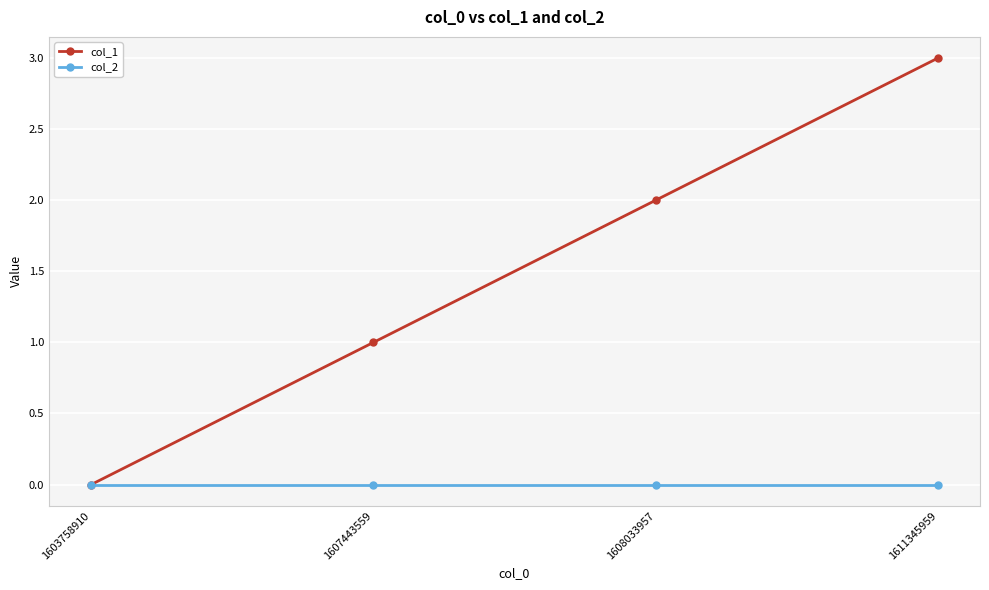

Between 1603758910 and 1611345959, which series saw the biggest shift?

col_1